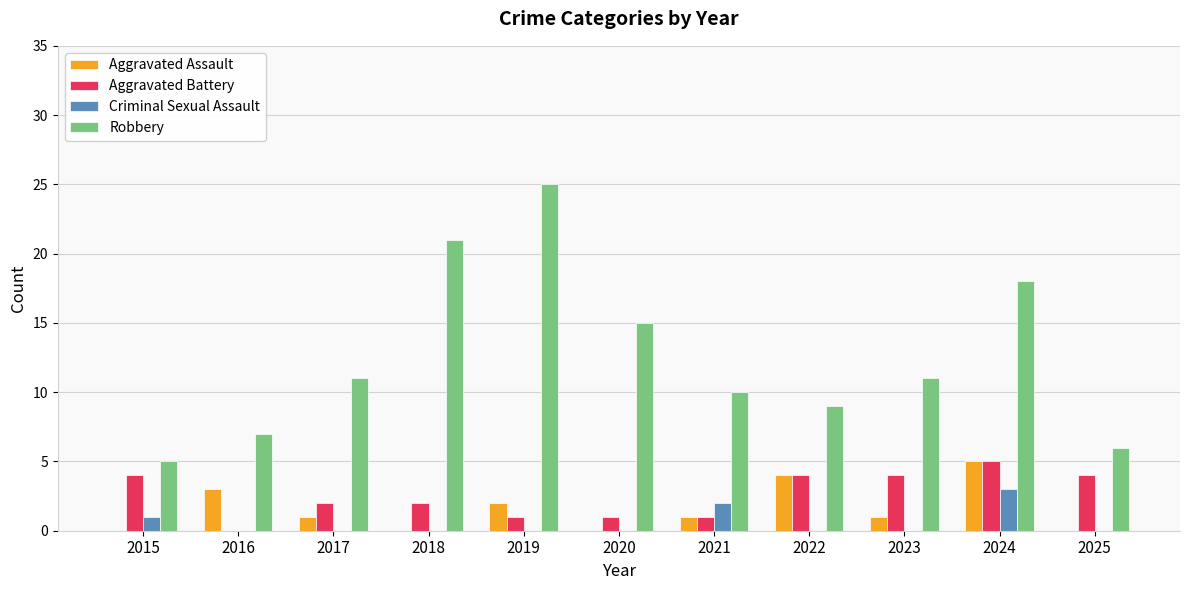

What is the total value across all series at 2023?

16